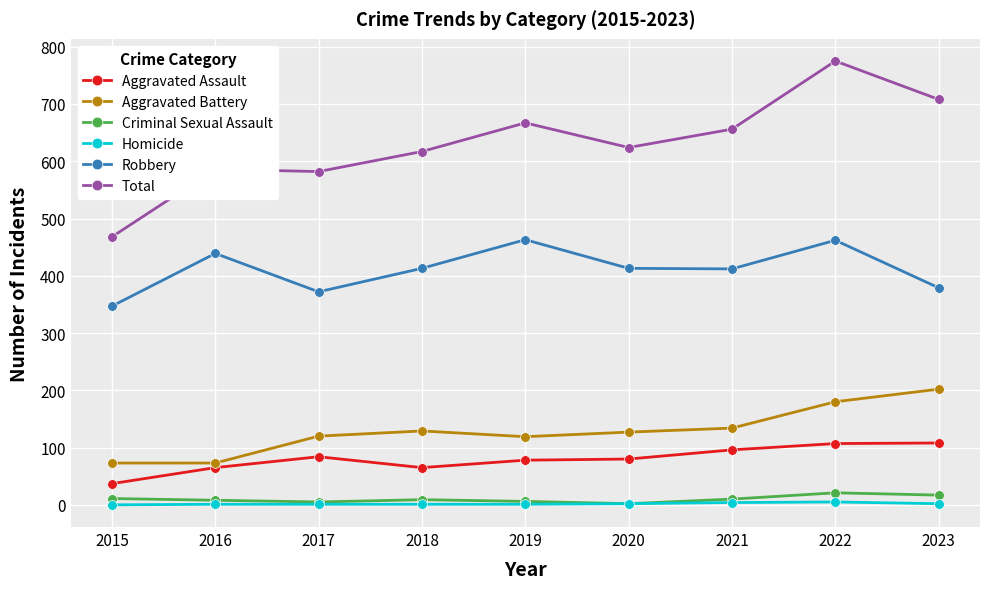

What is the total value across all series at 2016?

1172